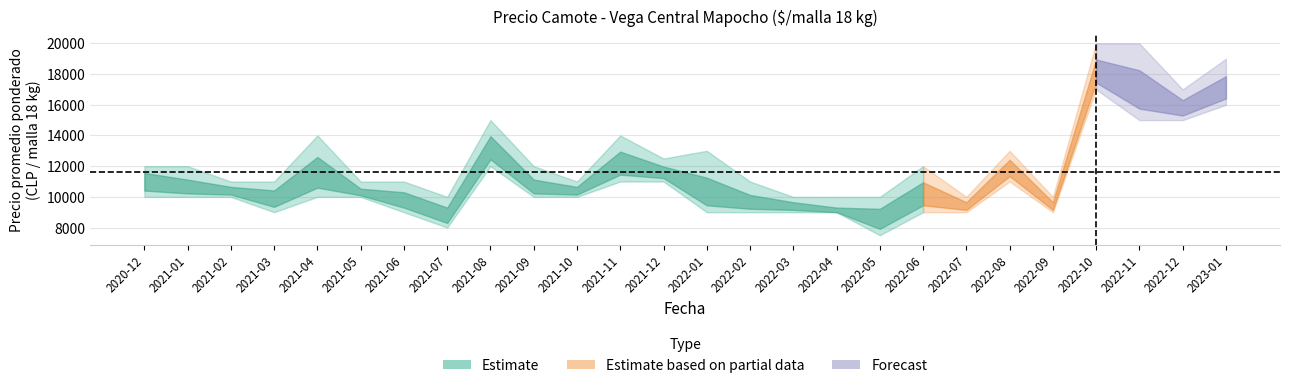

What is the difference between the highest and lowest values at 2021-01?

2000